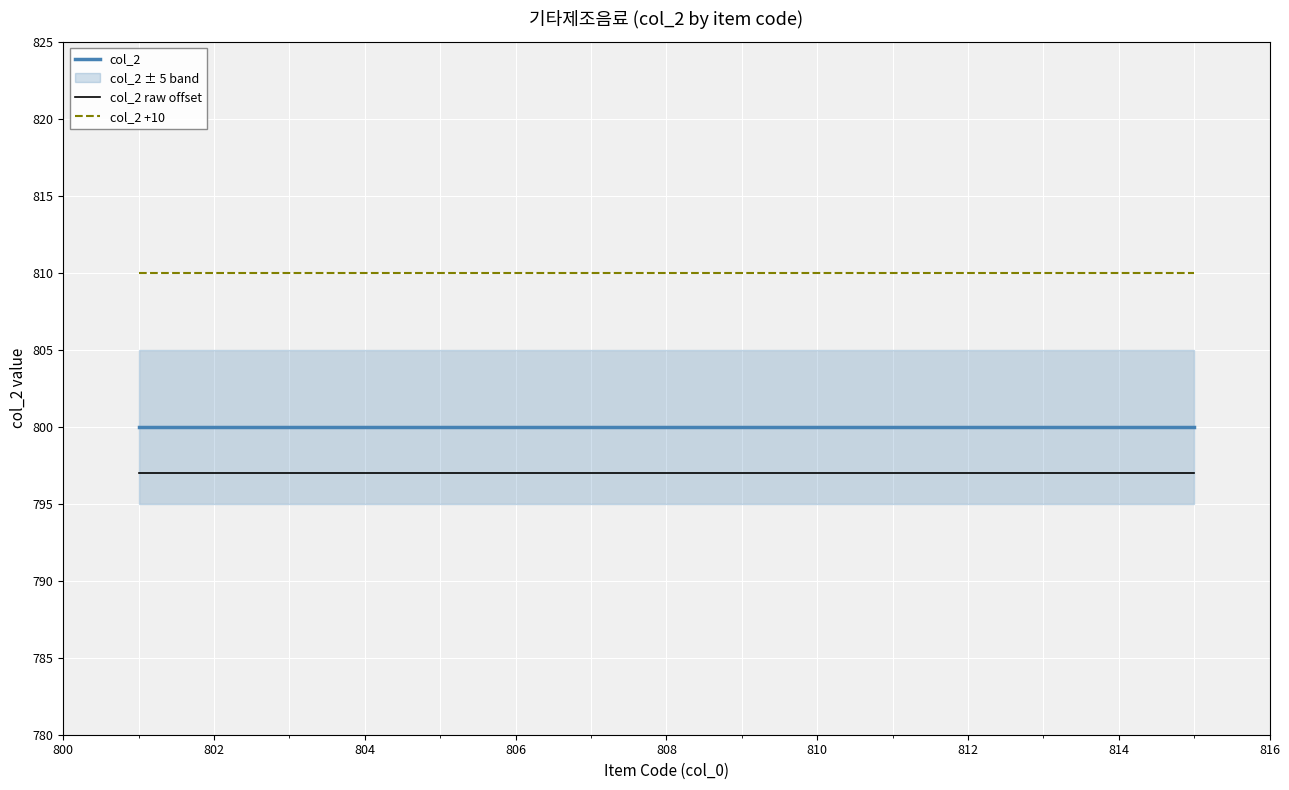

True or false: col_2 raw offset and col_2 +10 cross at least once.

False